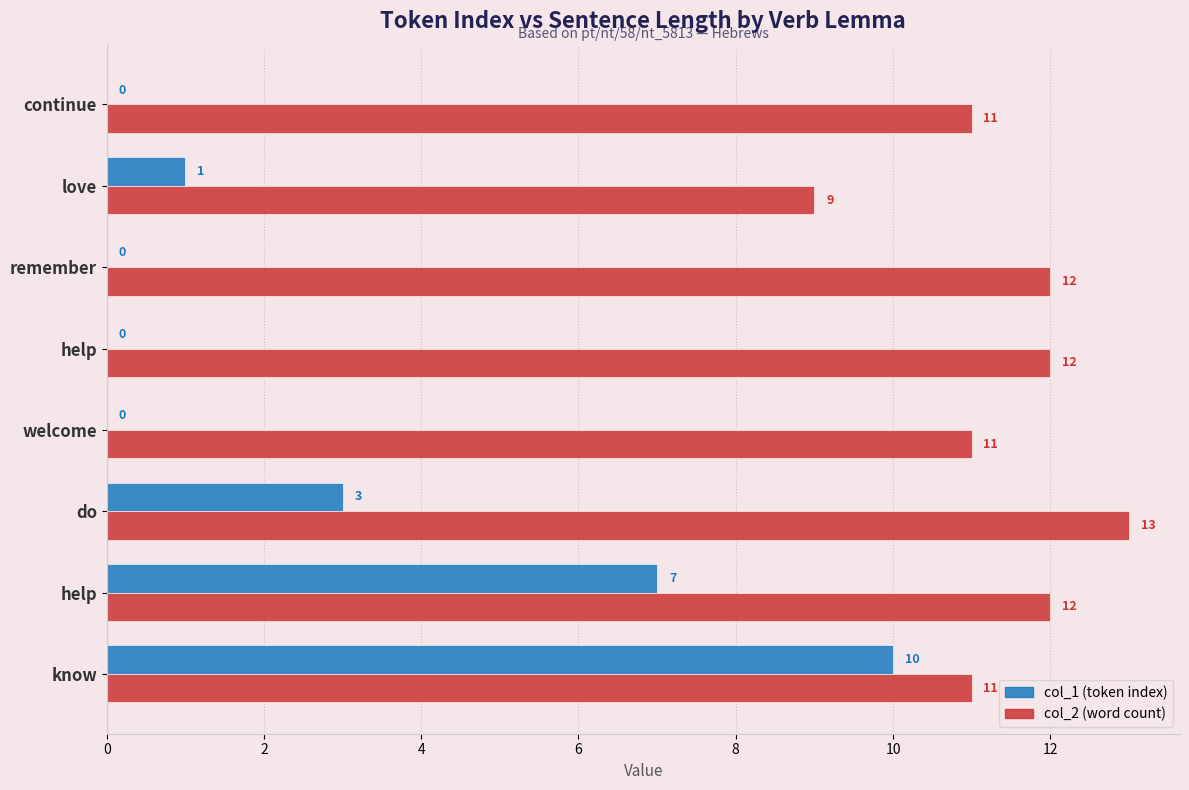

What are all the series names shown in the legend?

col_1 (token index), col_2 (word count)